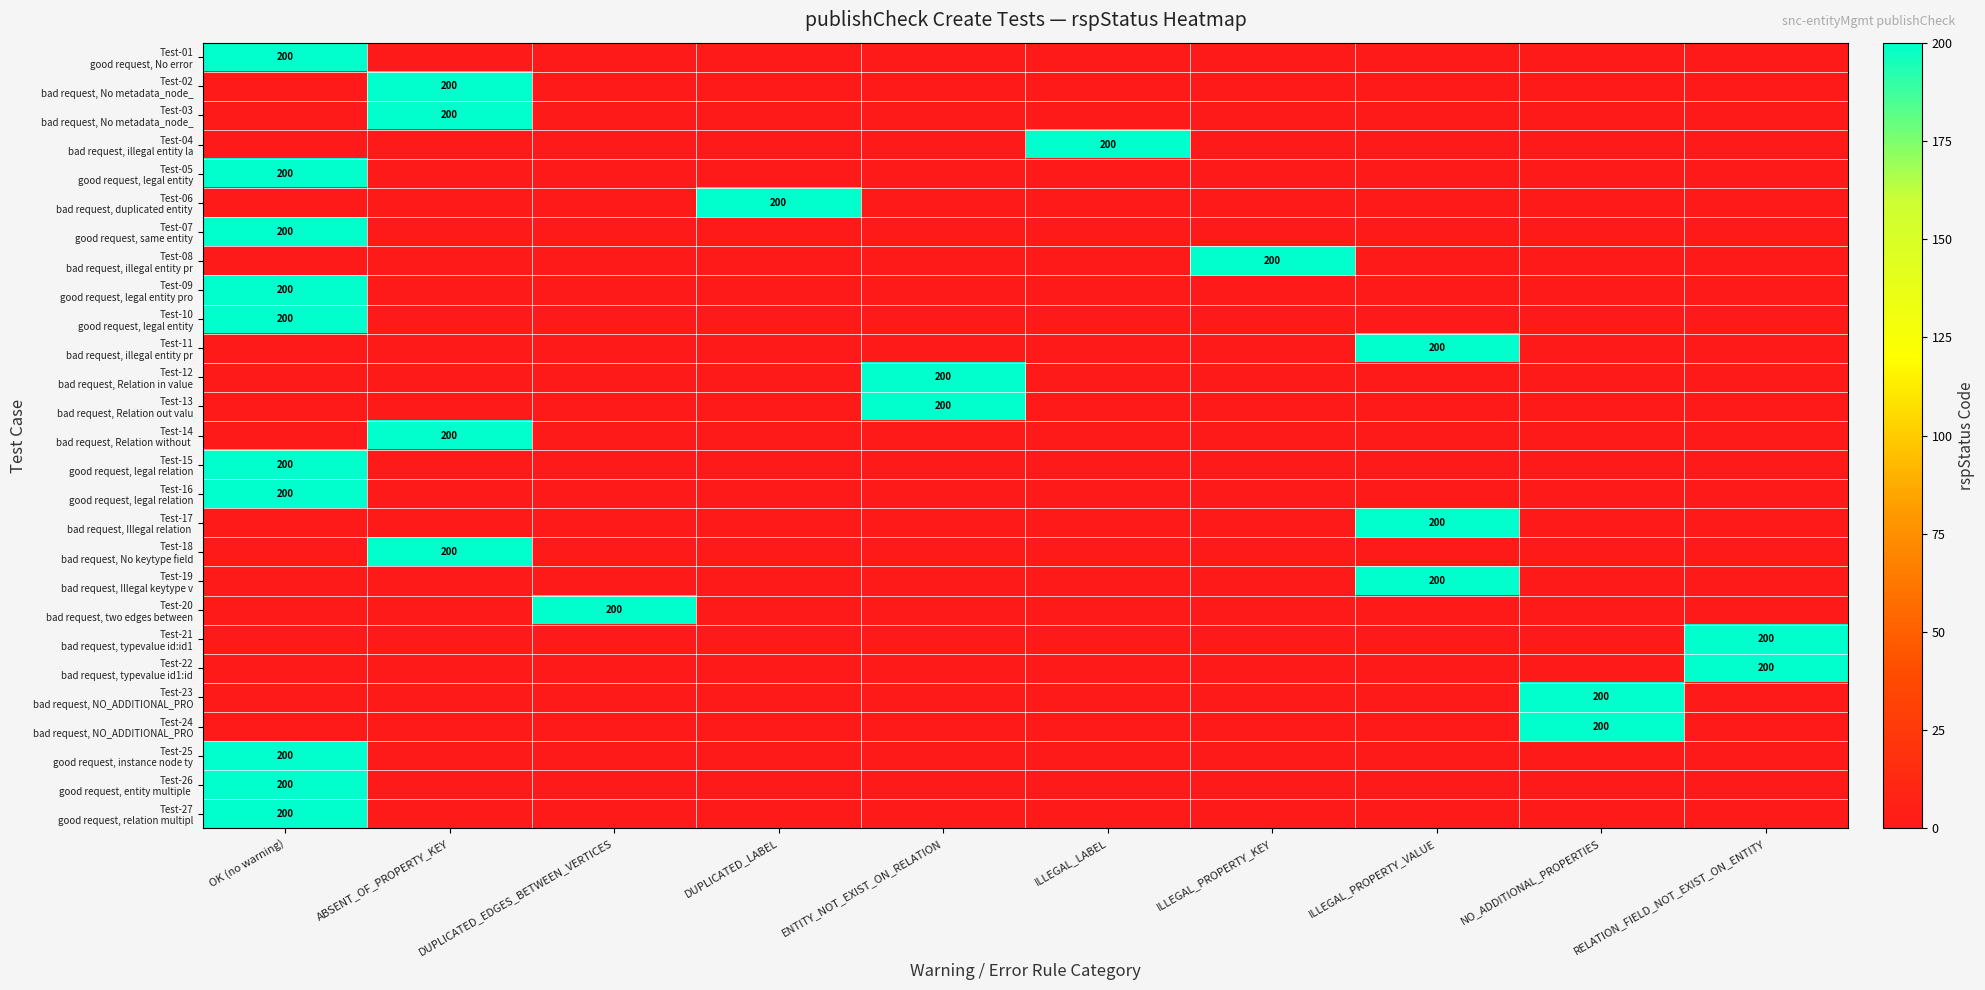

Reading left to right, transcribe all the data shown in this chart.

row_0: 200	0	0	0	0	0	0	0	0	0
row_1: 0	200	0	0	0	0	0	0	0	0
row_2: 0	200	0	0	0	0	0	0	0	0
row_3: 0	0	0	0	0	200	0	0	0	0
row_4: 200	0	0	0	0	0	0	0	0	0
row_5: 0	0	0	200	0	0	0	0	0	0
row_6: 200	0	0	0	0	0	0	0	0	0
row_7: 0	0	0	0	0	0	200	0	0	0
row_8: 200	0	0	0	0	0	0	0	0	0
row_9: 200	0	0	0	0	0	0	0	0	0
row_10: 0	0	0	0	0	0	0	200	0	0
row_11: 0	0	0	0	200	0	0	0	0	0
row_12: 0	0	0	0	200	0	0	0	0	0
row_13: 0	200	0	0	0	0	0	0	0	0
row_14: 200	0	0	0	0	0	0	0	0	0
row_15: 200	0	0	0	0	0	0	0	0	0
row_16: 0	0	0	0	0	0	0	200	0	0
row_17: 0	200	0	0	0	0	0	0	0	0
row_18: 0	0	0	0	0	0	0	200	0	0
row_19: 0	0	200	0	0	0	0	0	0	0
row_20: 0	0	0	0	0	0	0	0	0	200
row_21: 0	0	0	0	0	0	0	0	0	200
row_22: 0	0	0	0	0	0	0	0	200	0
row_23: 0	0	0	0	0	0	0	0	200	0
row_24: 200	0	0	0	0	0	0	0	0	0
row_25: 200	0	0	0	0	0	0	0	0	0
row_26: 200	0	0	0	0	0	0	0	0	0